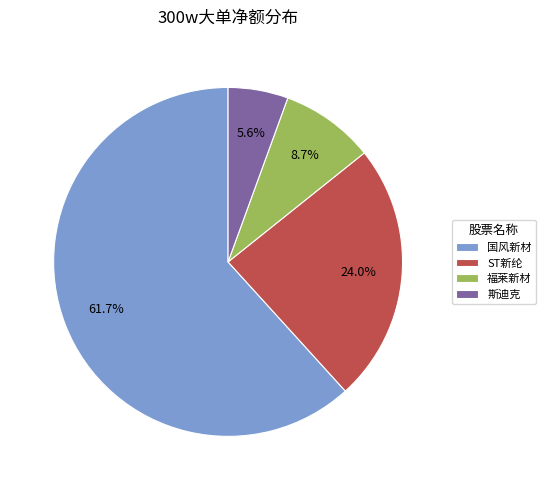

How many slices are in this pie chart?

4